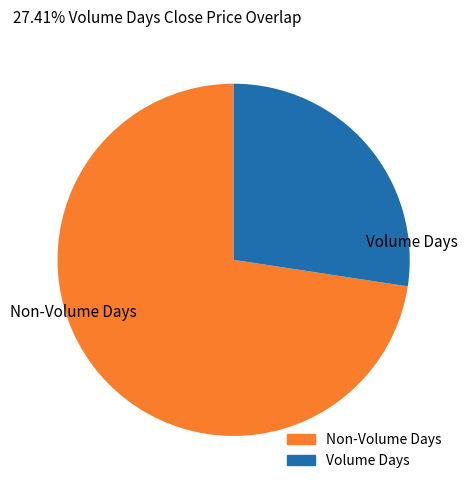

True or false: Volume Days accounts for 19% of the total.

False